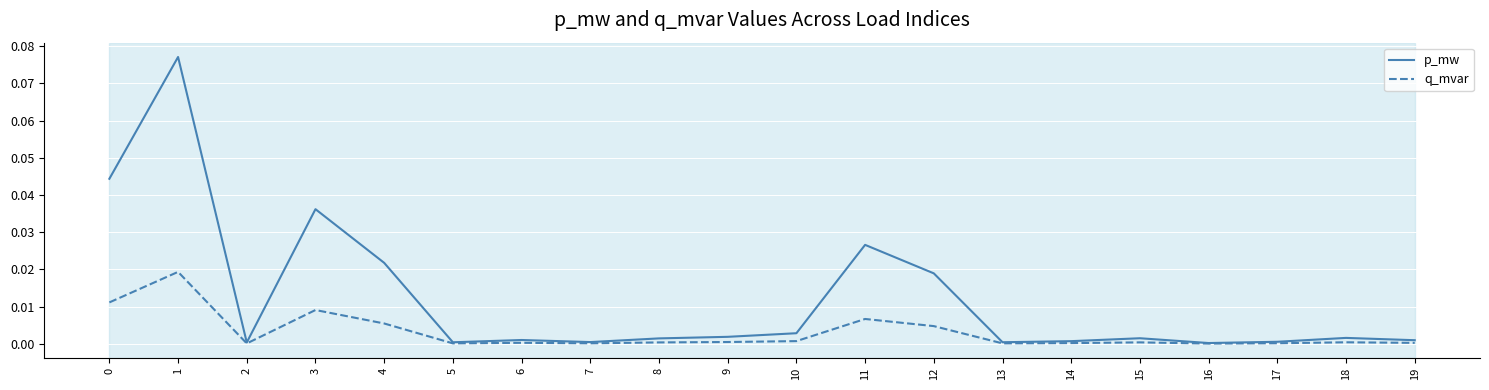

List the series in order of their peak value, lowest first.

q_mvar, p_mw